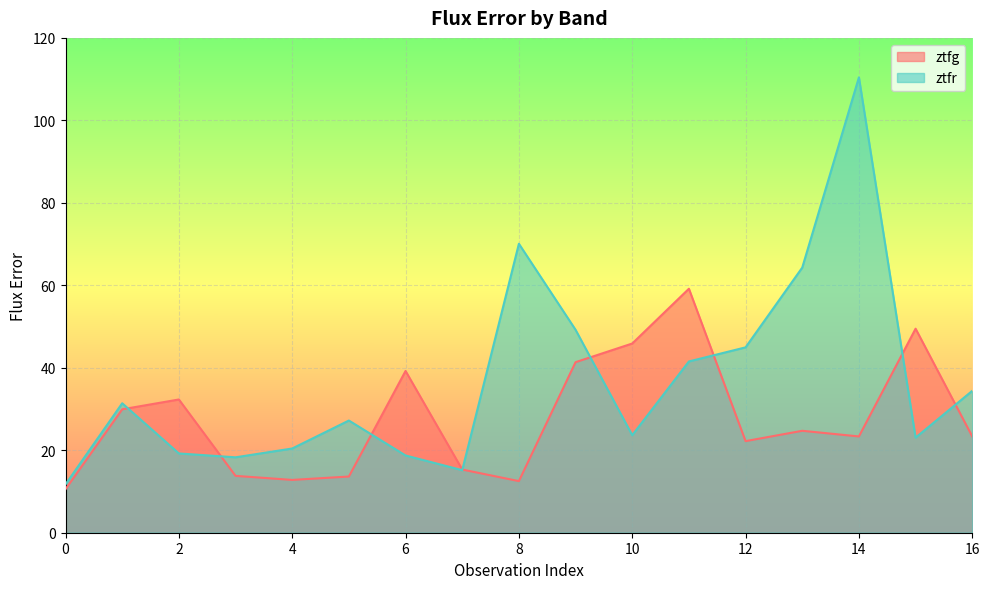

What is the difference between the second highest and minimum values in the ztfg series?

38.9